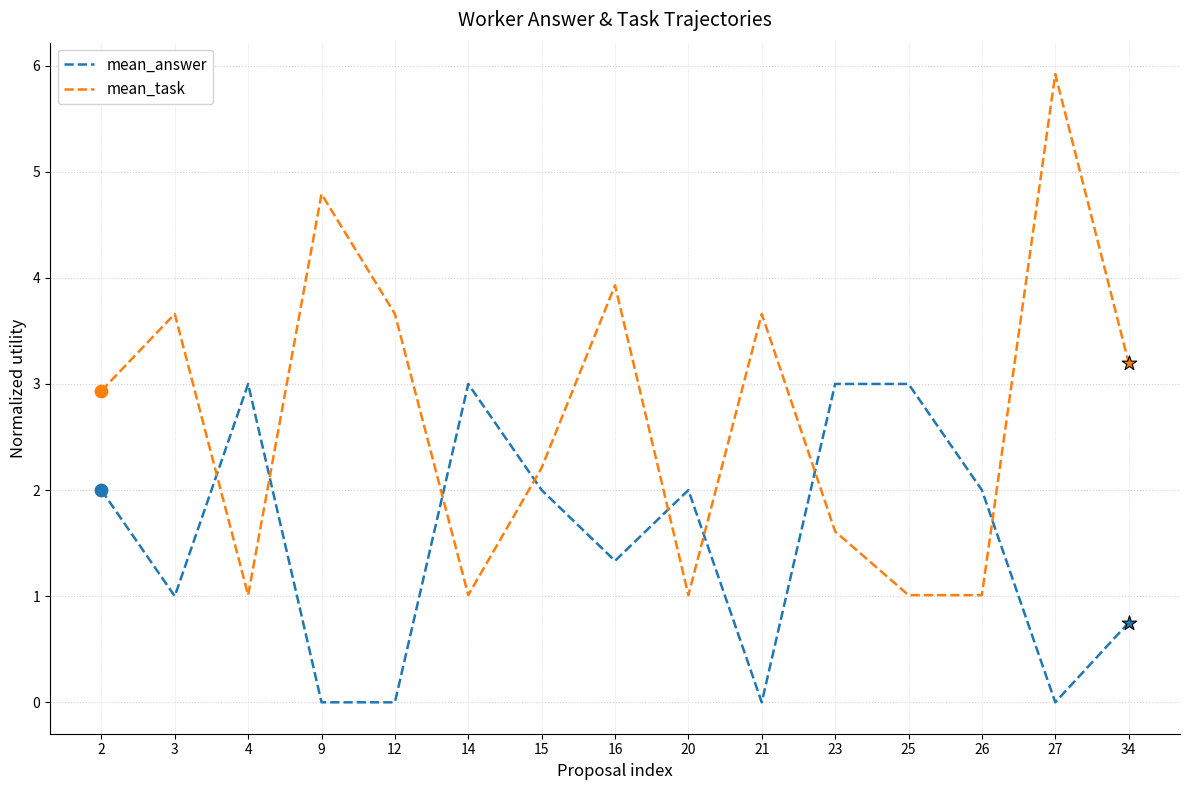

What are all the series names shown in the legend?

mean_answer, mean_task